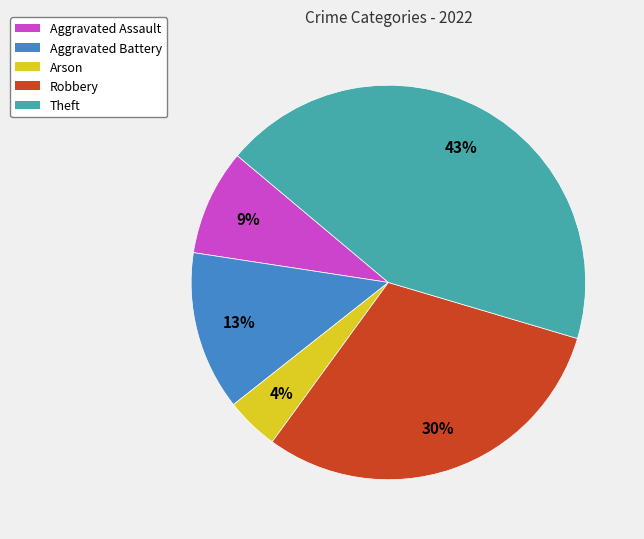

Does Theft represent more than half of the total?

No